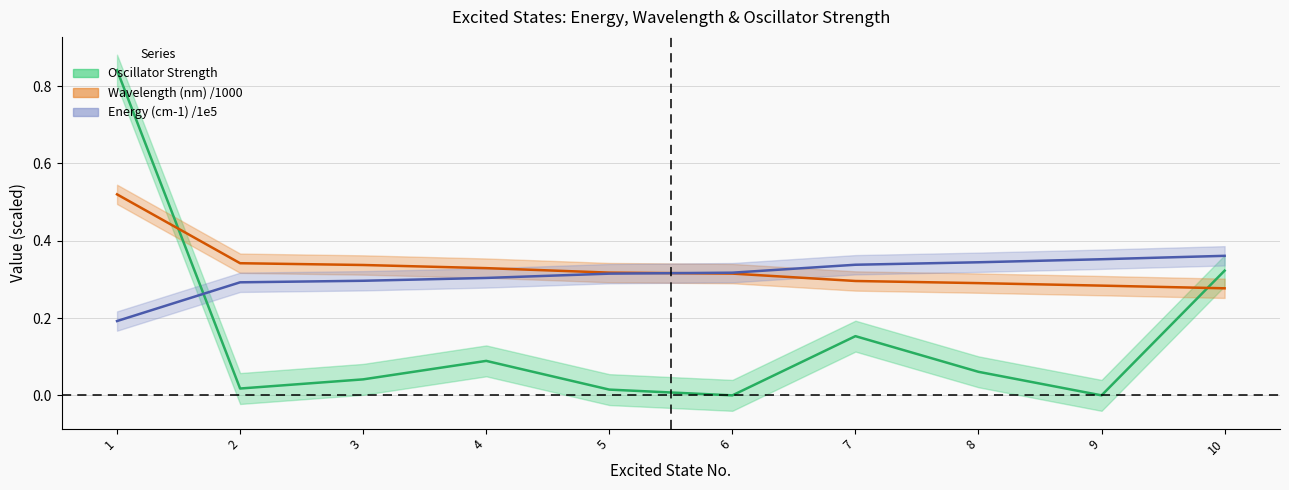

Is this an area chart (filled region under the line)?

No